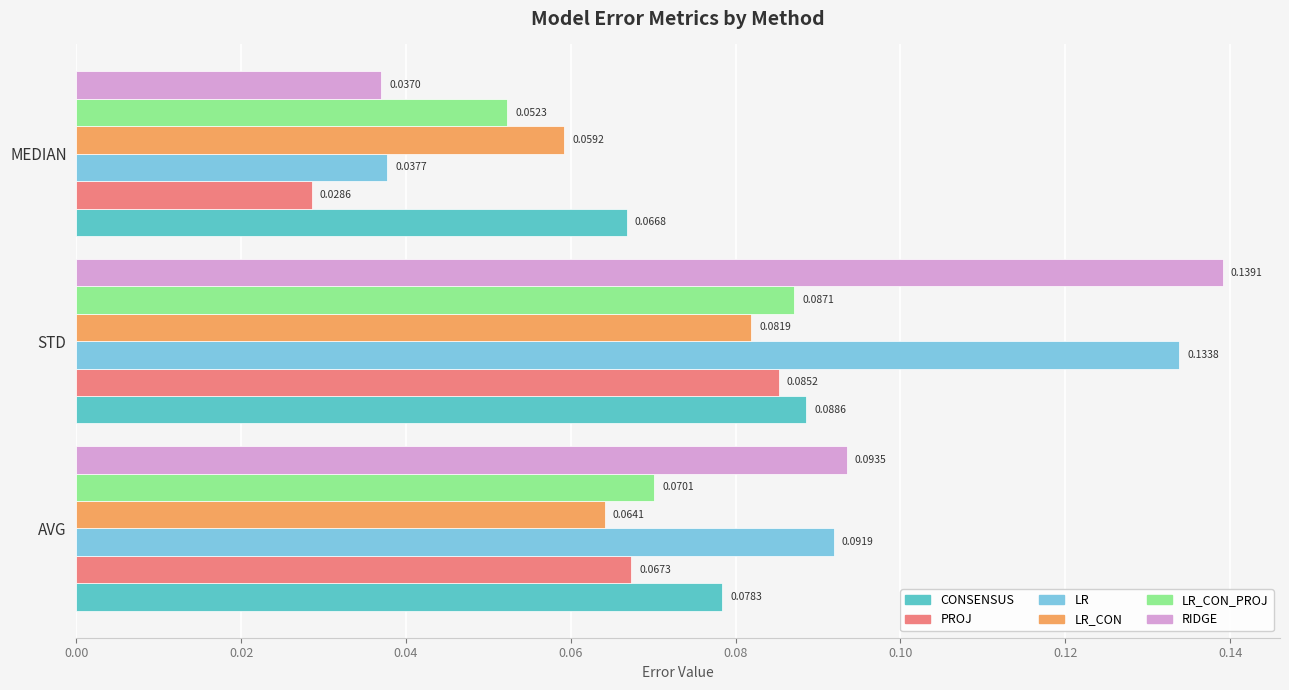

At STD, list the series in order from largest to smallest.

RIDGE, LR, CONSENSUS, LR_CON_PROJ, PROJ, LR_CON